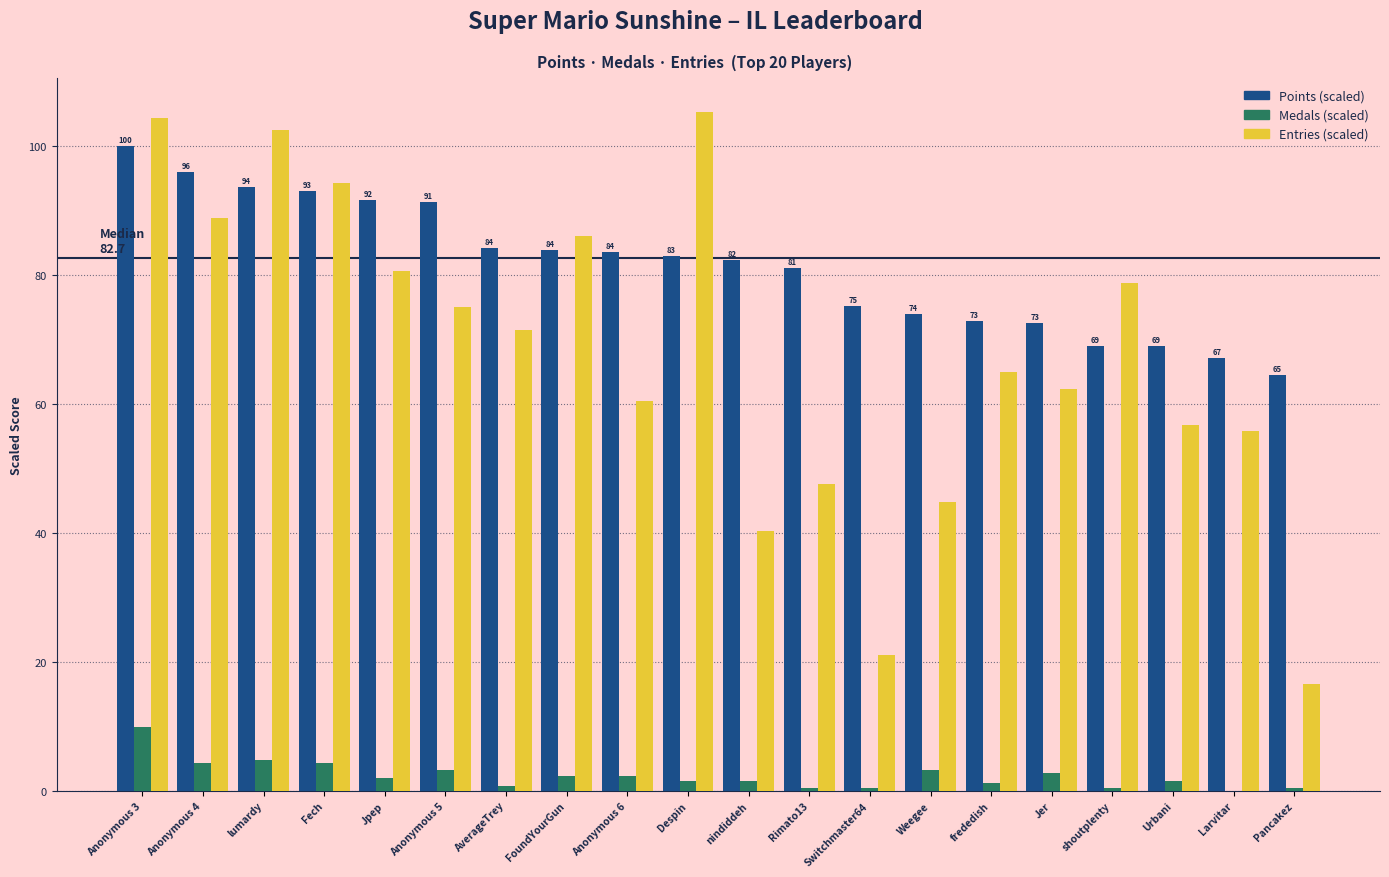

At which category is the sum across all series the highest?

Anonymous 3